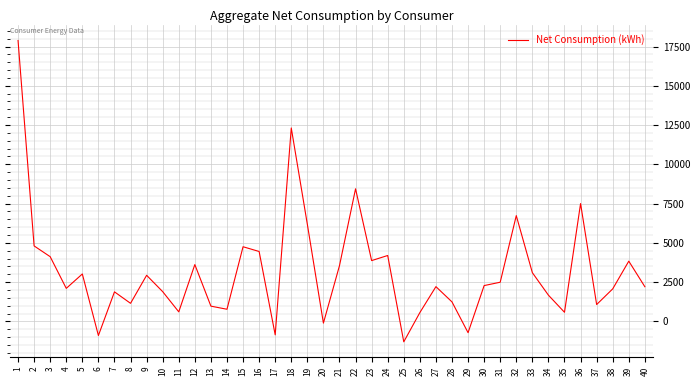

Count the number of categories in the chart.

40